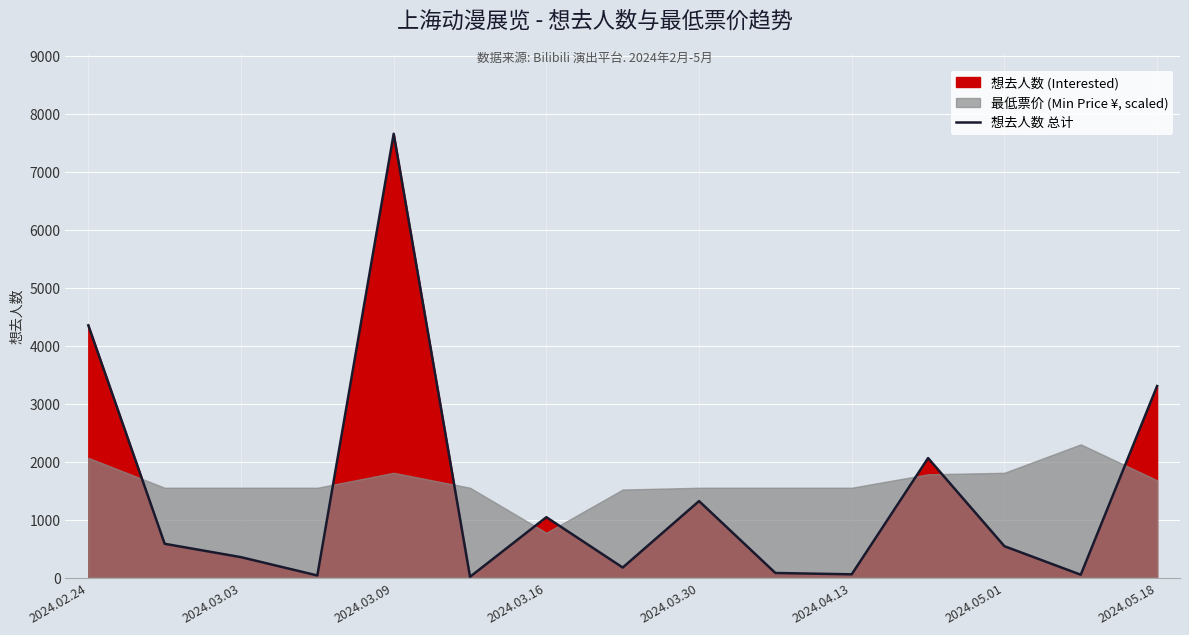

What is the difference between the second highest and minimum values?

4341